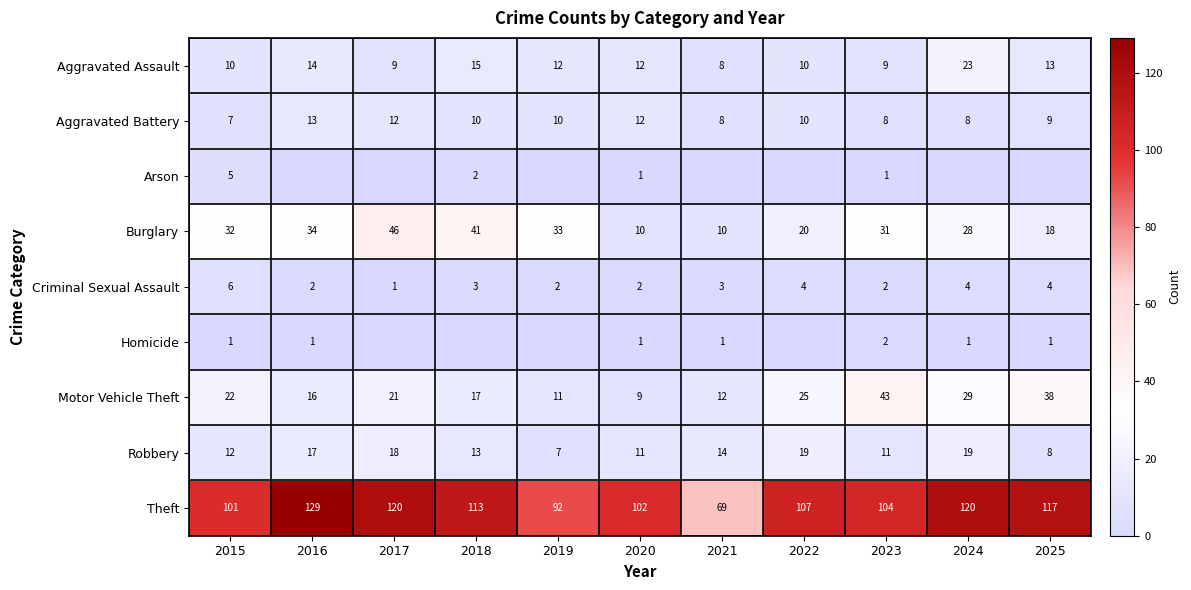

What is the sum of all Aggravated Assault values?

135